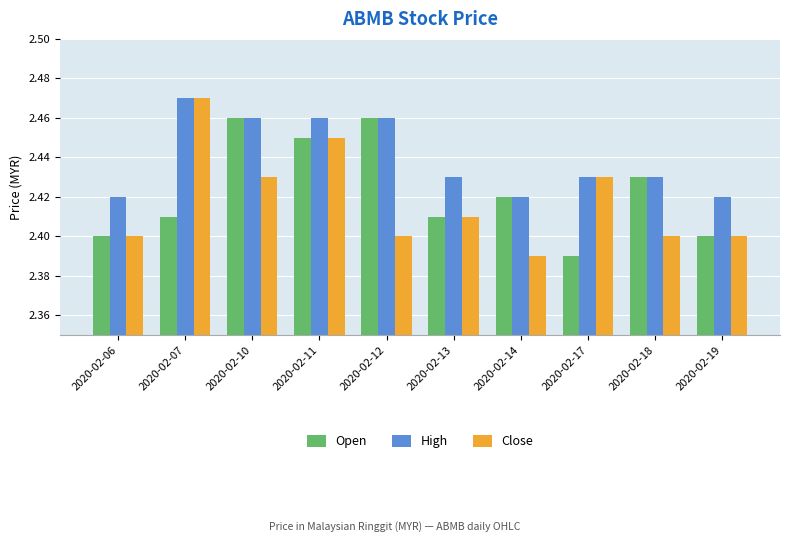

What are all the series names shown in the legend?

Open, High, Close